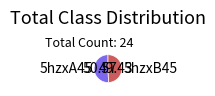

Does 5hzxB45 represent more than half of the total?

No